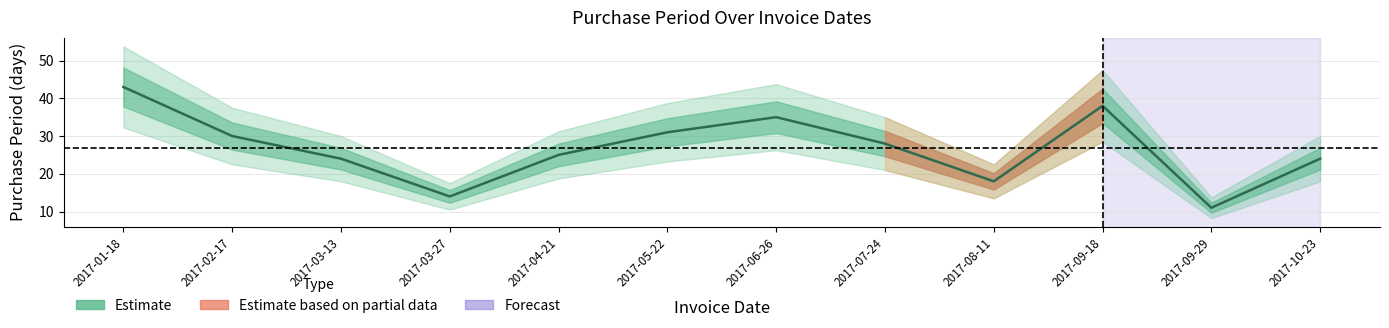

What is the maximum value shown in the chart?

43